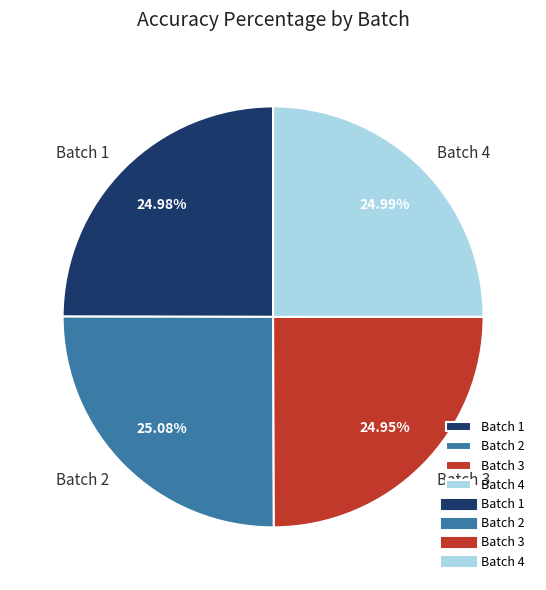

To the nearest percent, what is the combined percentage of Batch 1 and Batch 2?

50%